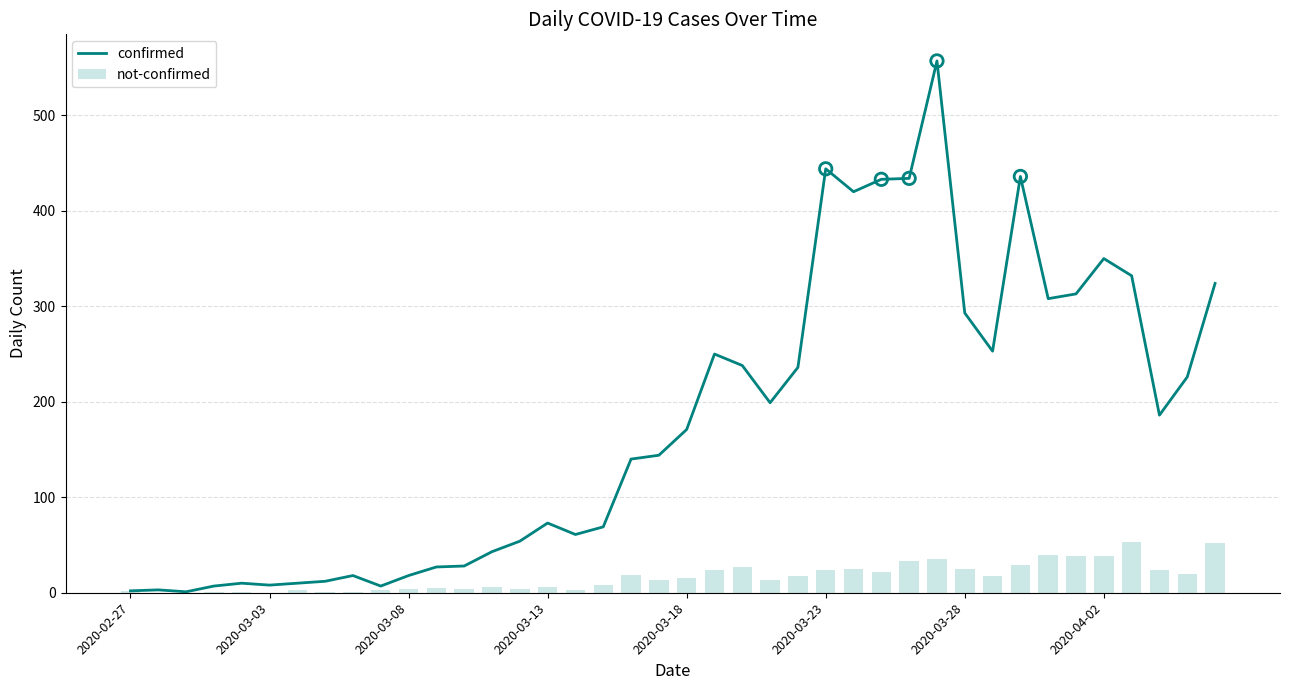

What is the sum of all not-confirmed values?

657